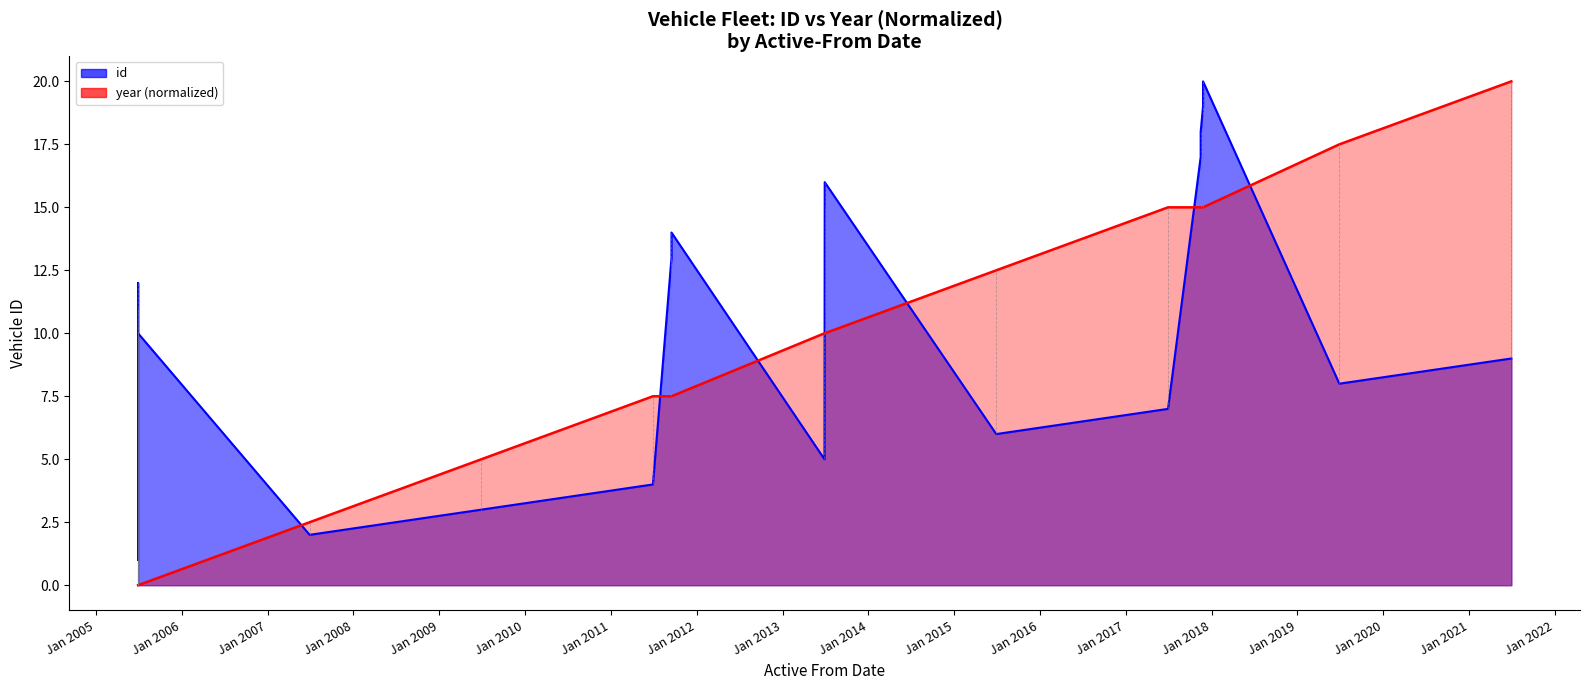

Reading left to right, what are all the values shown in this chart?

0.0	0.0	0.0	0.0	2.5	5.0	7.5	7.5	7.5	10.0	10.0	10.0	12.5	15.0	15.0	15.0	15.0	15.0	17.5	20.0